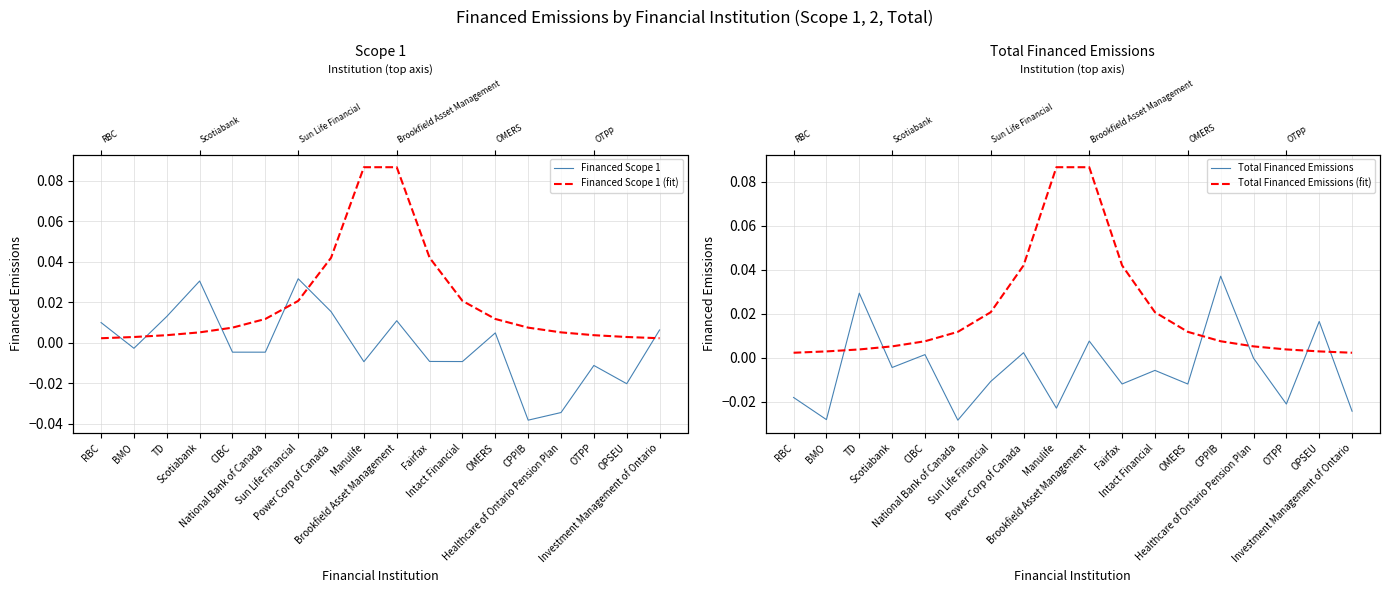

What is the label of the 17th point from the left?

OPSEU